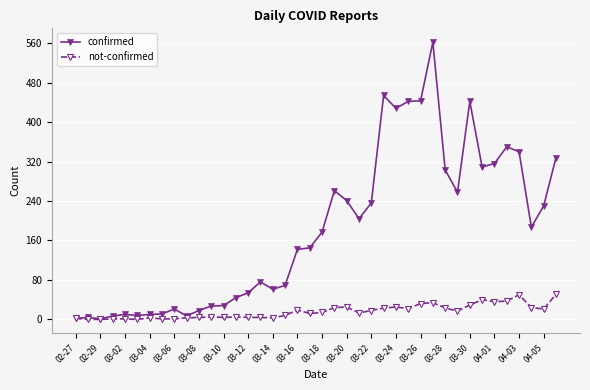

Rank the series by their maximum value, from lowest to highest.

not-confirmed, confirmed